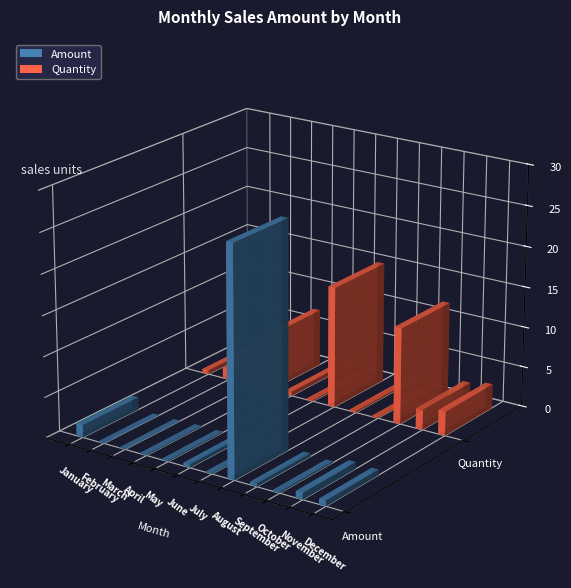

What is the sum of the Quantity values at June and January?

18